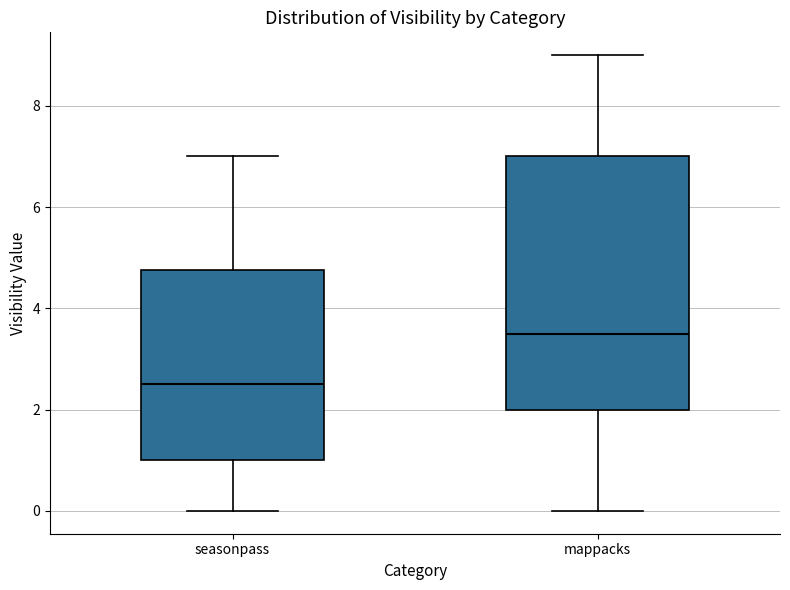

Where does the lower whisker of the box for mappacks end on the y-axis? The values are not printed on the chart, so give them approximately, as read against the axis.

0.0